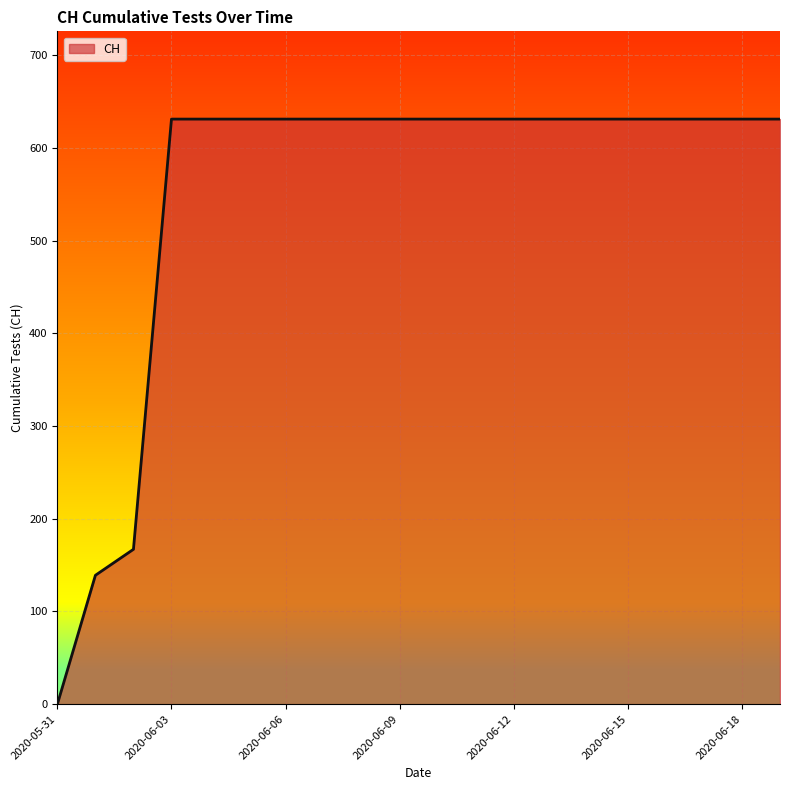

What is the difference between the maximum and minimum values?

631